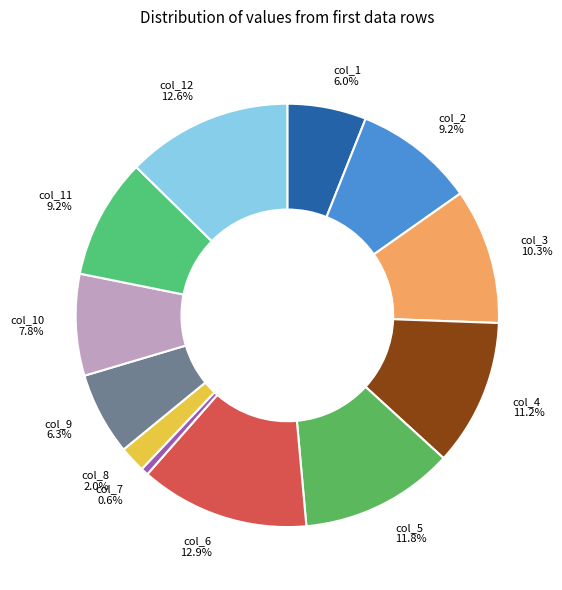

Does any single category account for the majority?

No